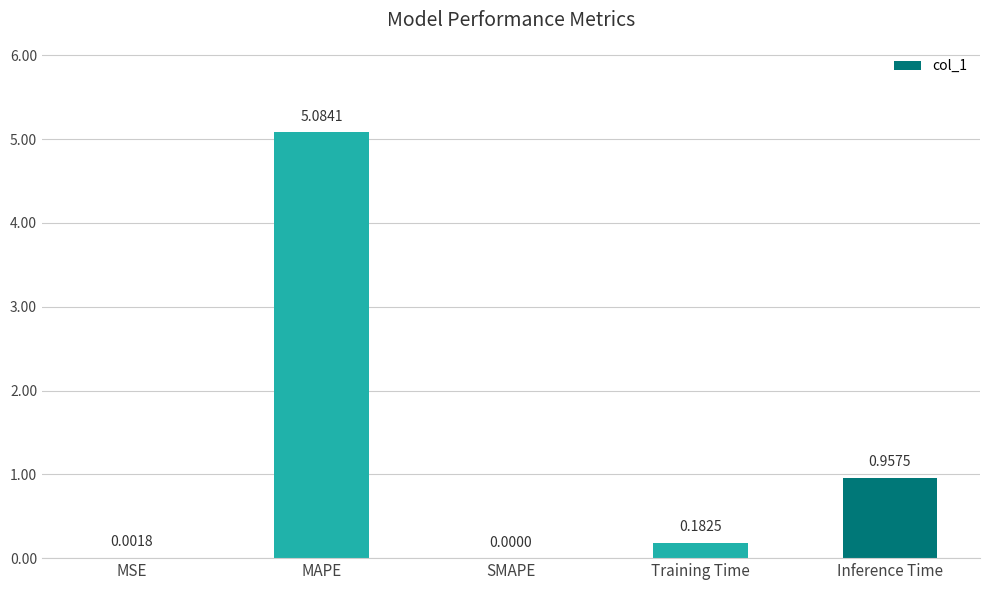

How many series are shown in this chart?

1